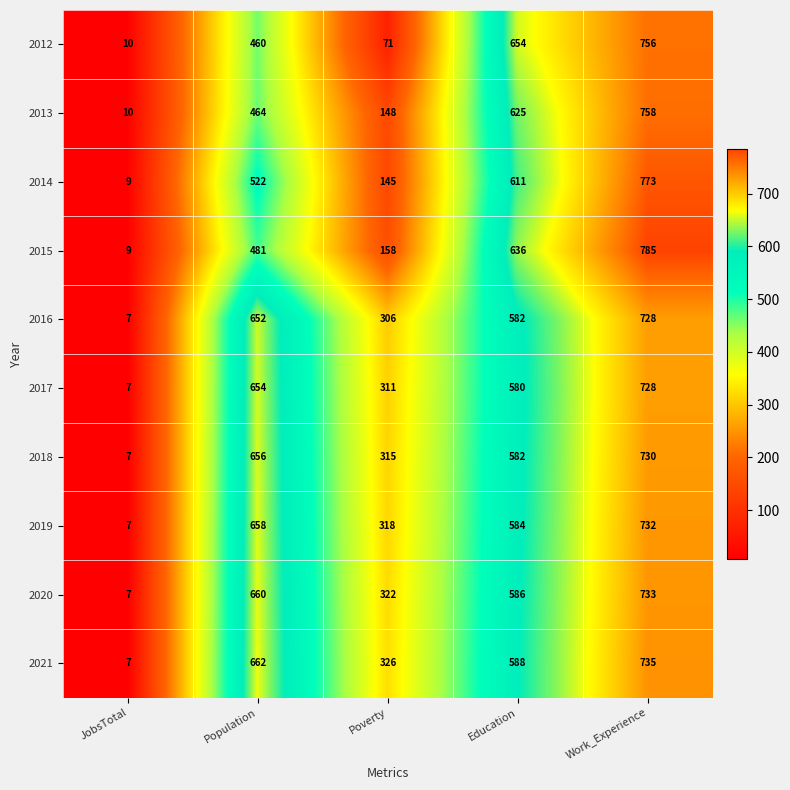

Count the 2015 values in the range 158 to 636.

3